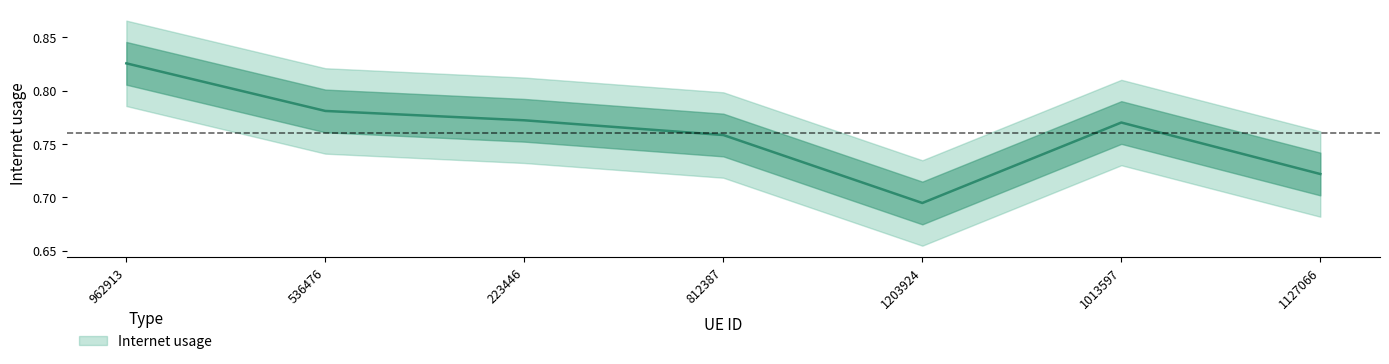

Rank the categories by value from lowest to highest.

1203924, 1127066, 812387, 1013597, 223446, 536476, 962913